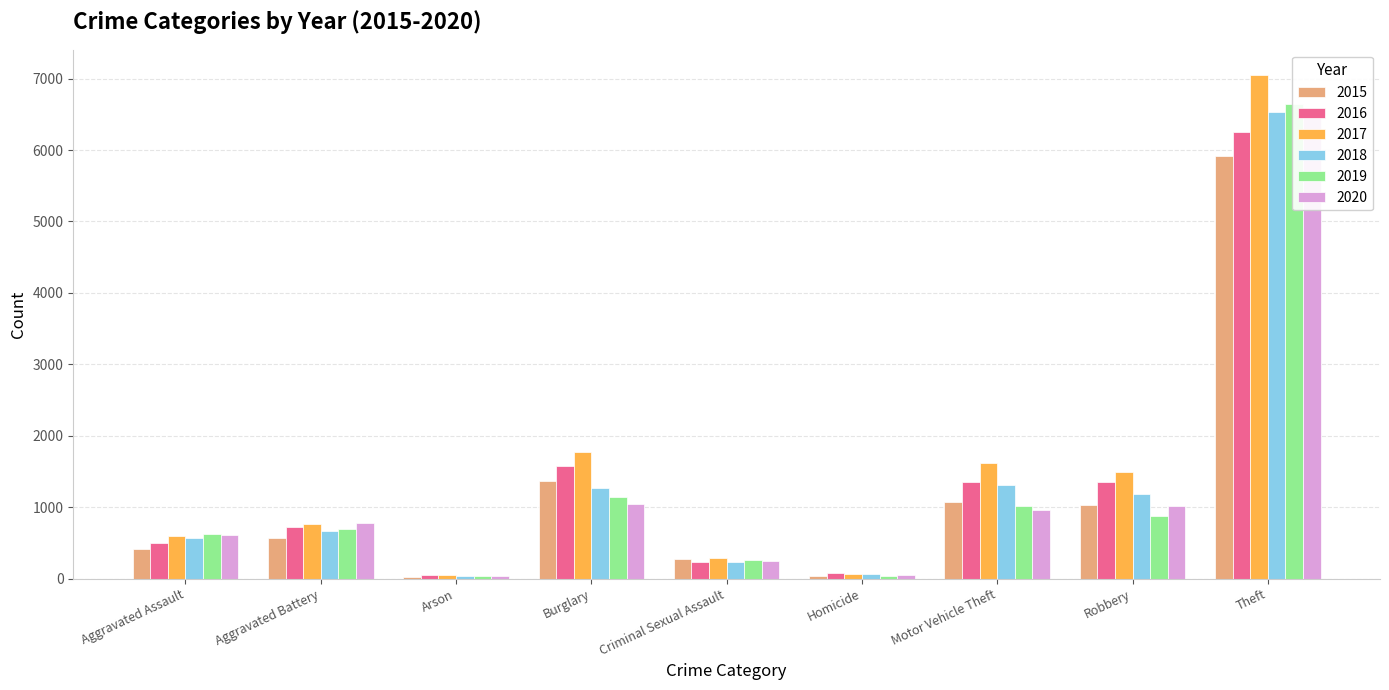

At which category is the sum across all series the highest?

Theft